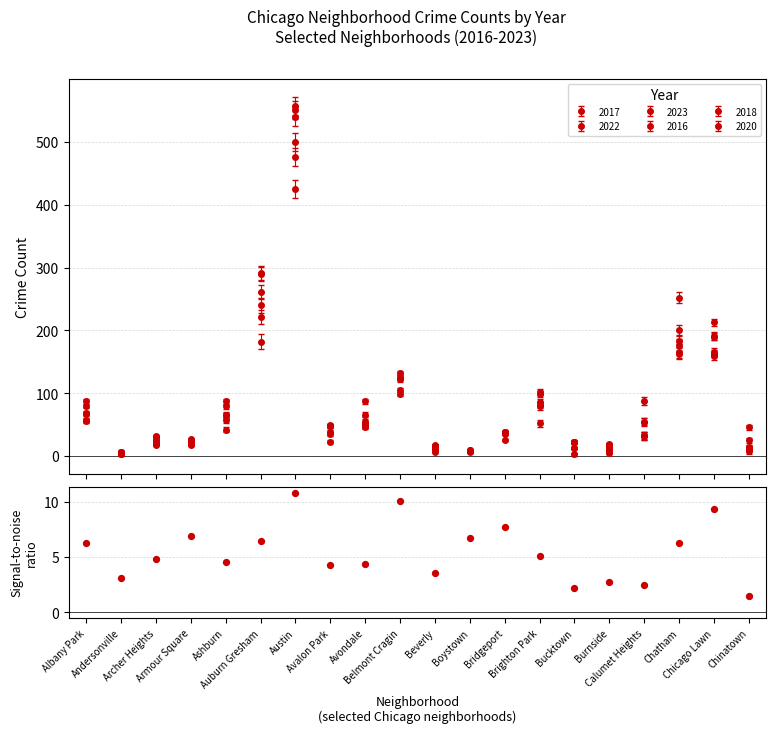

What is the change in value from Archer Heights to Bridgeport?

+2.9